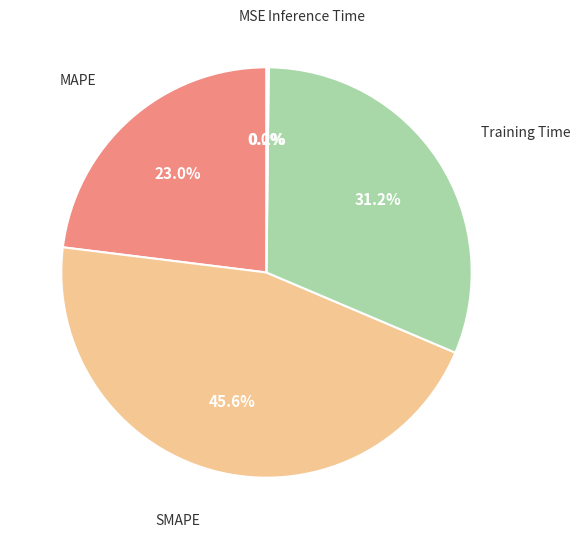

Which slice is the largest?

SMAPE